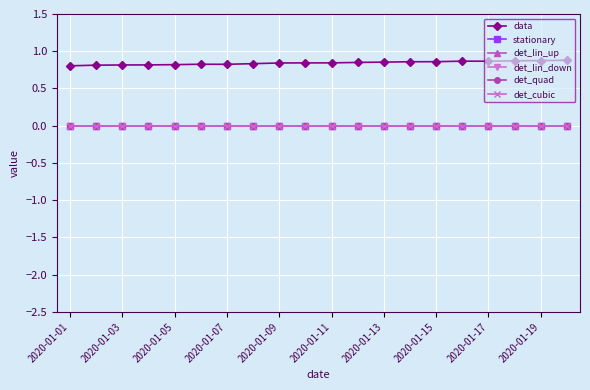

Which category has the lowest value in the det_quad series?

2020-01-01